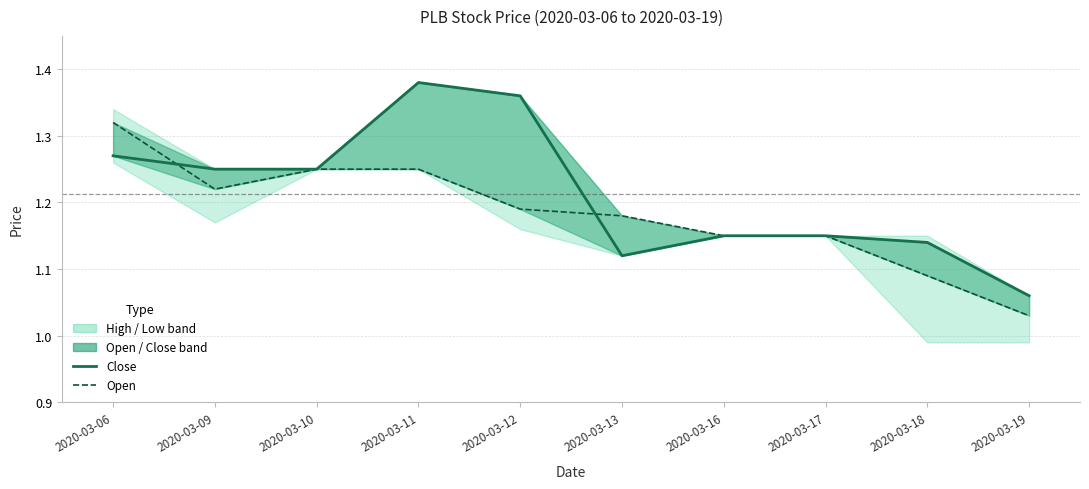

Which series has the largest range (max minus min)?

Close